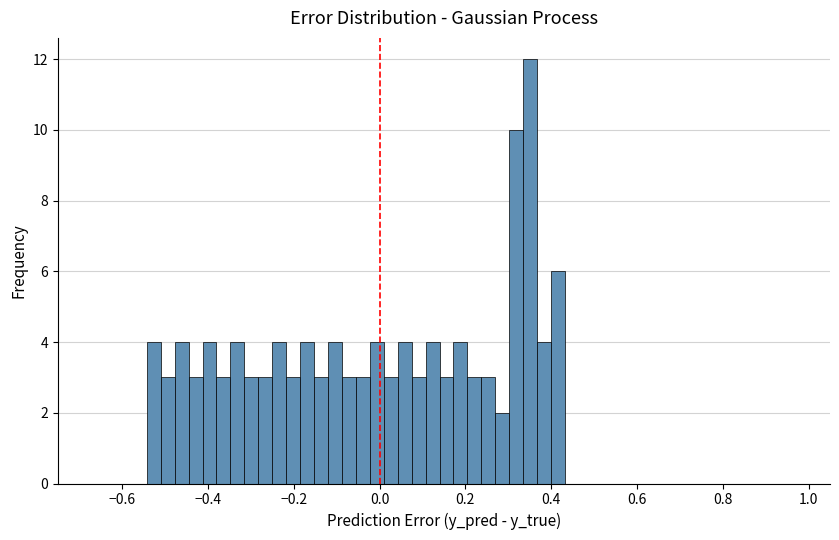

Read against the x-axis, roughly where is the centre of the tallest bar?

0.36